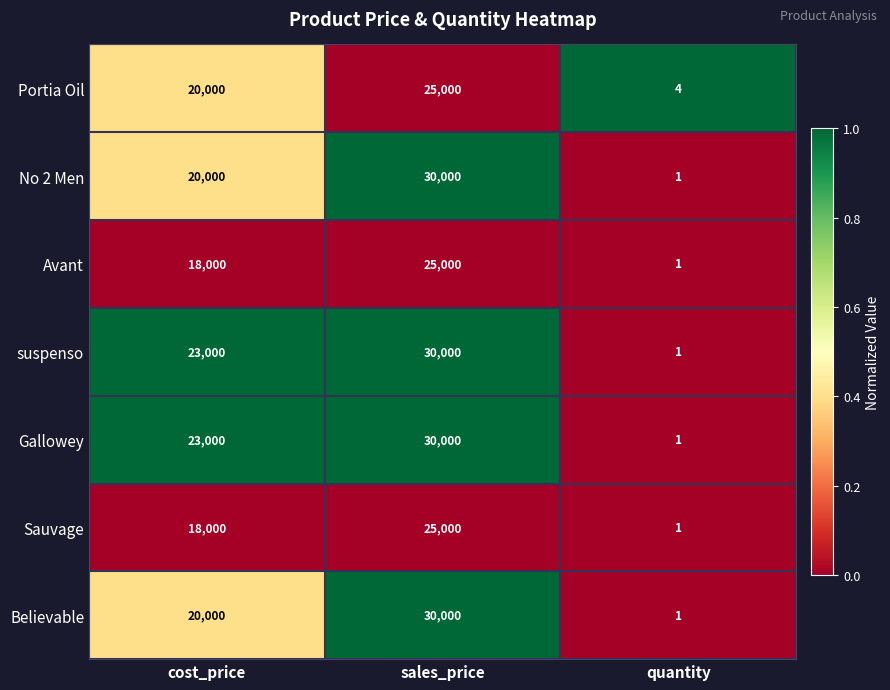

What is the spread (max minus min) of values at quantity?

3